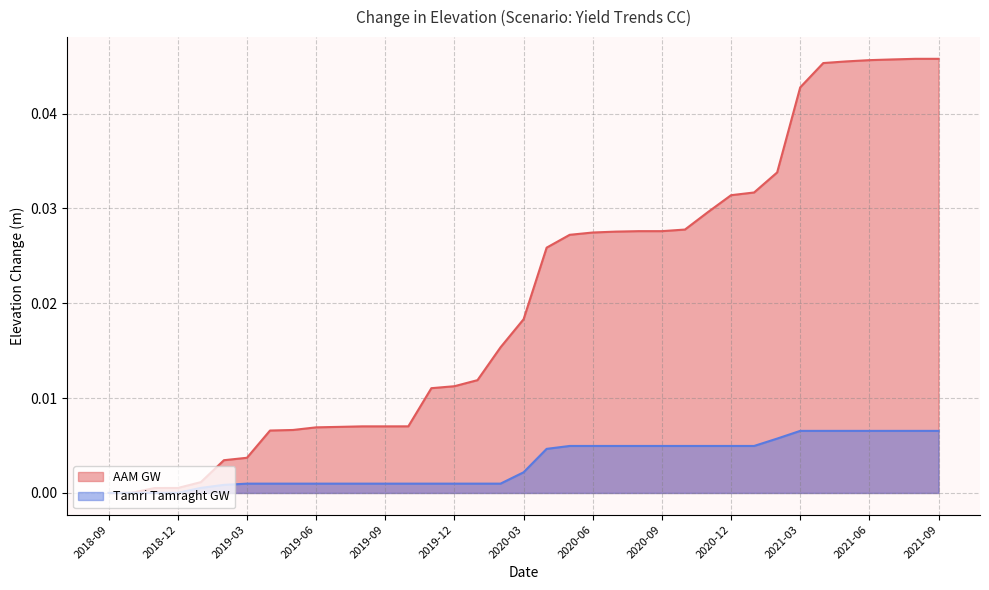

Between 2019-05 and 2020-02, which series saw the biggest shift?

AAM GW